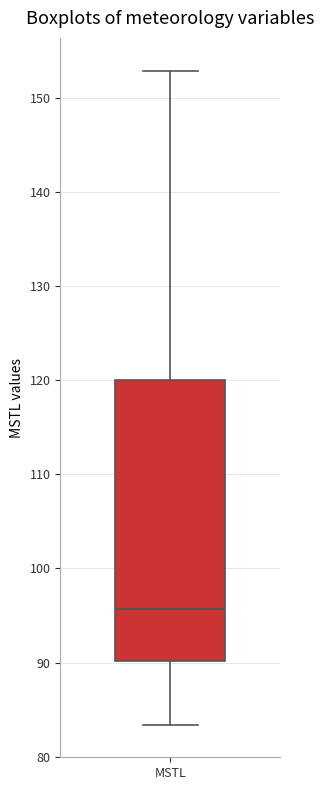

Transcribe this box plot: give where the median line is, the range the box spans, and where the two whiskers end, as read against the y-axis. The values are not printed on the chart, so give them approximately, as read against the axis.

median 96, box 90 to 120, whiskers 83 to 153